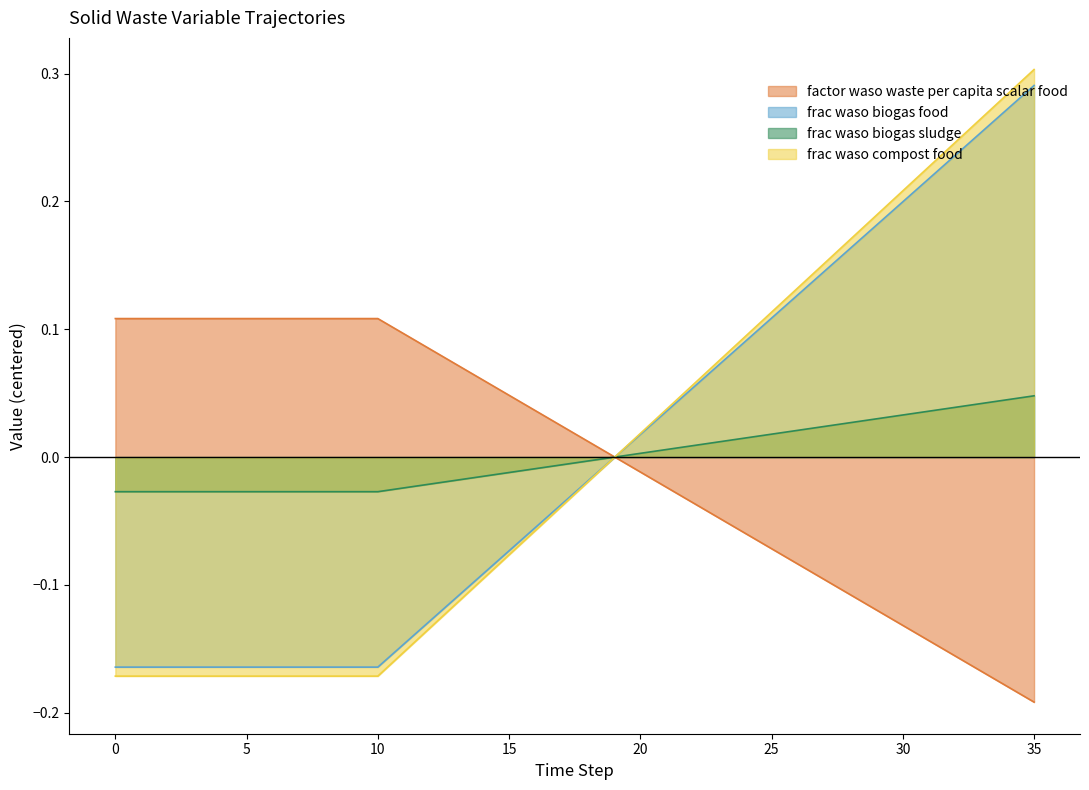

At how many categories does at least one series exceed 0?

36